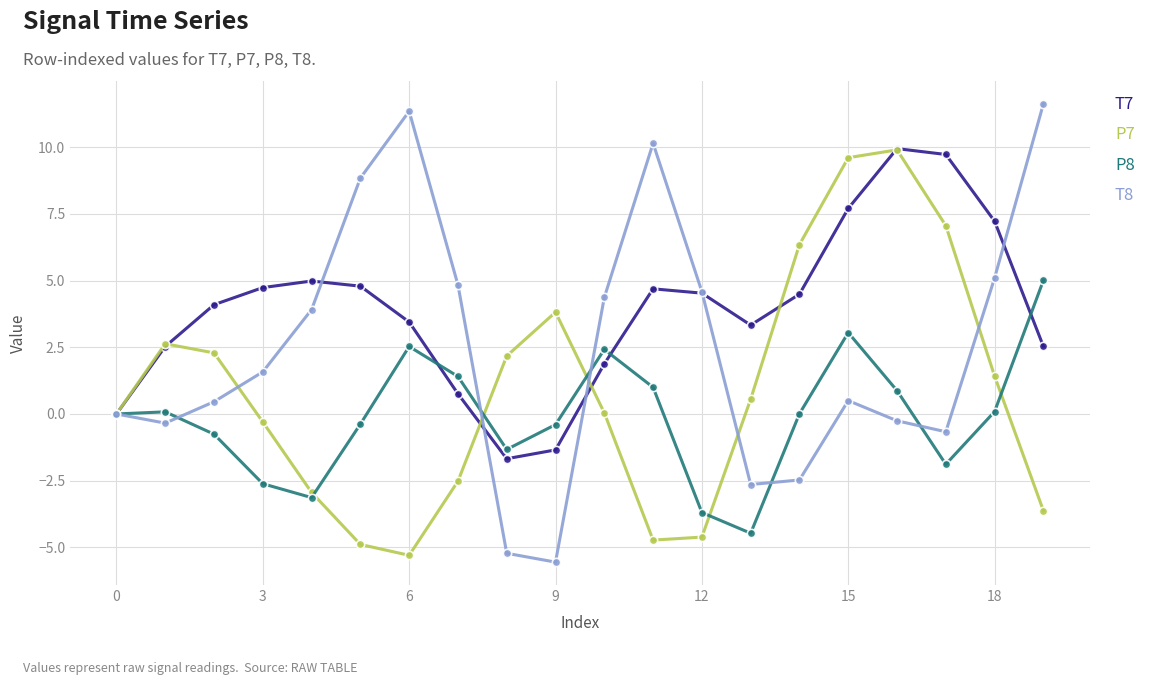

Which series has the widest spread of values?

T8